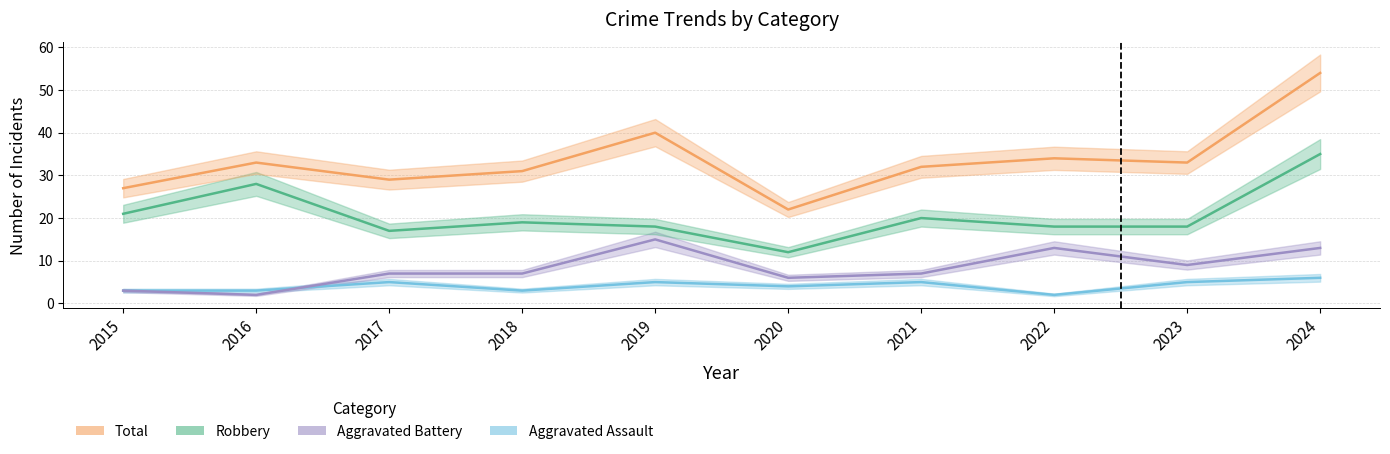

What is the total value across all series at 2019?

78